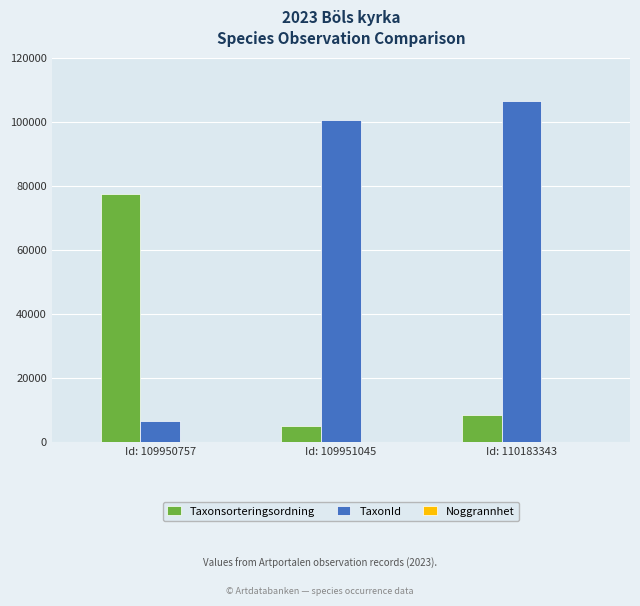

How many groups of bars are there?

3